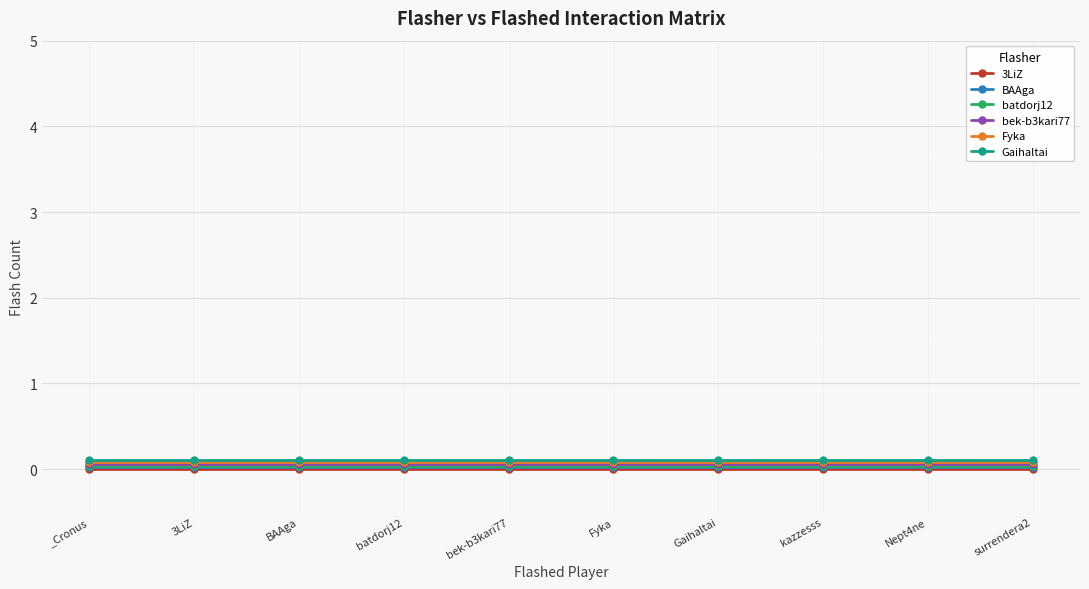

True or false: Fyka and batdorj12 intersect in this chart.

False